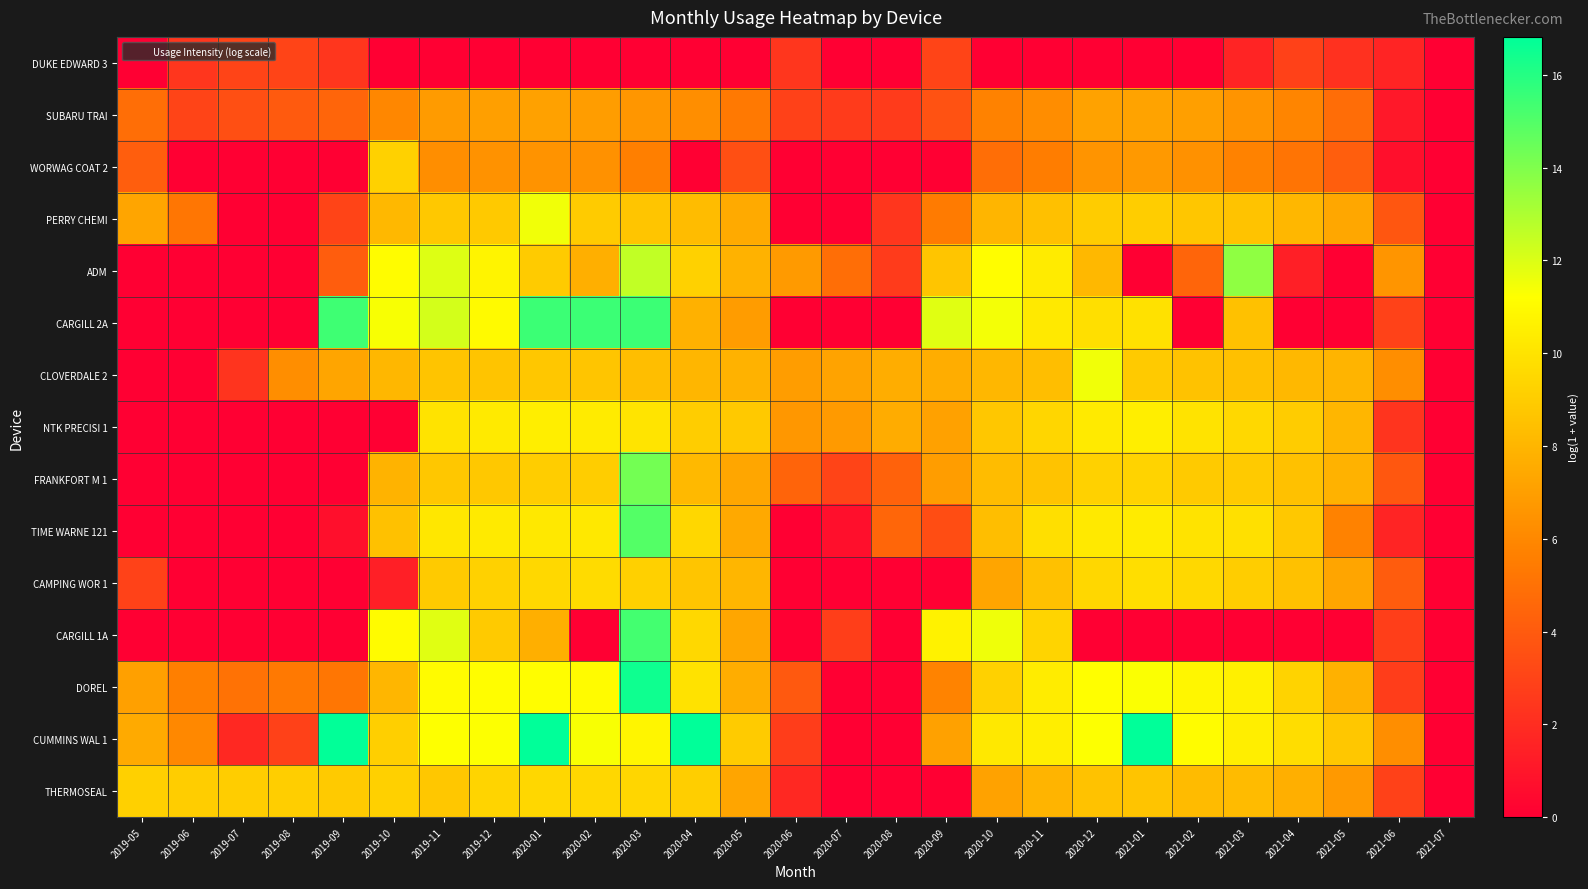

Rank the series by their maximum value, from lowest to highest.

DUKE EDWARD 3, SUBARU TRAI, WORWAG COAT 2, THERMOSEAL, CAMPING WOR 1, NTK PRECISI 1, PERRY CHEMI, CLOVERDALE 2, ADM, FRANKFORT M 1, TIME WARNE 121, CARGILL 1A, CARGILL 2A, DOREL, CUMMINS WAL 1